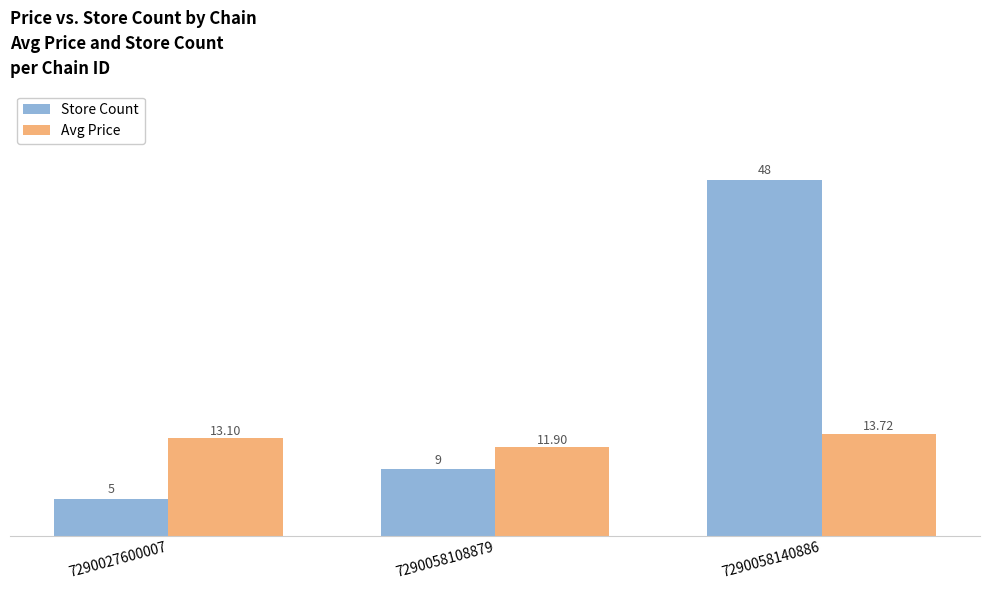

The value of Store Count at 7290058108879 is 9.0. True or false?

True